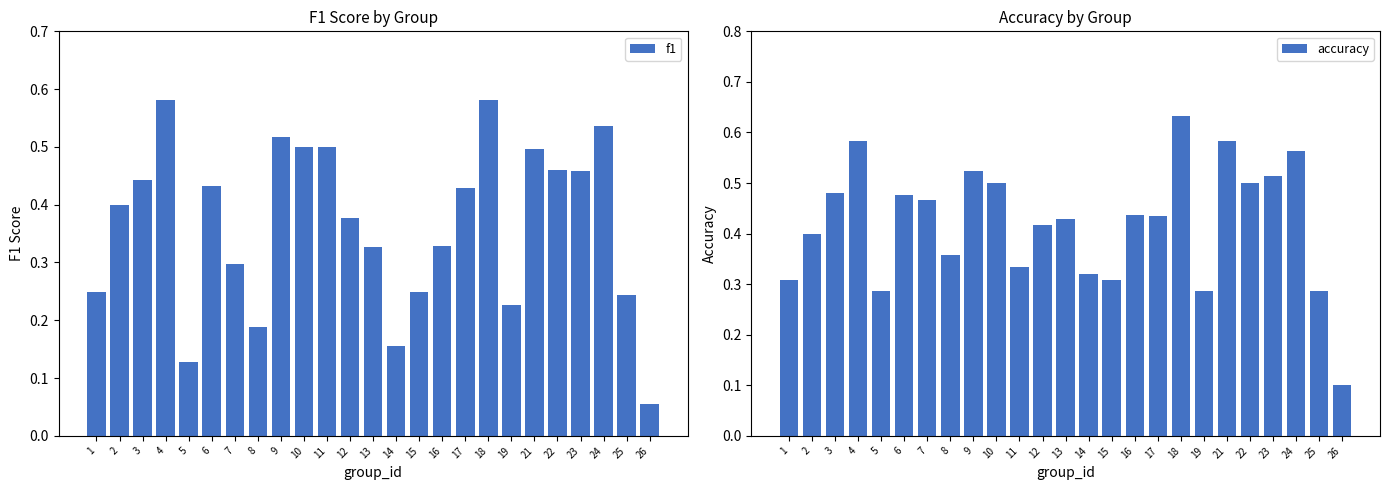

Reading left to right, transcribe all the data shown in this chart.

f1: 1=0.2	2=0.4	3=0.4	4=0.6	5=0.1	6=0.4	7=0.3	8=0.2	9=0.5	10=0.5	11=0.5	12=0.4	13=0.3	14=0.2	15=0.2	16=0.3	17=0.4	18=0.6	19=0.2	21=0.5	22=0.5	23=0.5	24=0.5	25=0.2	26=0.1
accuracy: 1=0.3	2=0.4	3=0.5	4=0.6	5=0.3	6=0.5	7=0.5	8=0.4	9=0.5	10=0.5	11=0.3	12=0.4	13=0.4	14=0.3	15=0.3	16=0.4	17=0.4	18=0.6	19=0.3	21=0.6	22=0.5	23=0.5	24=0.6	25=0.3	26=0.1